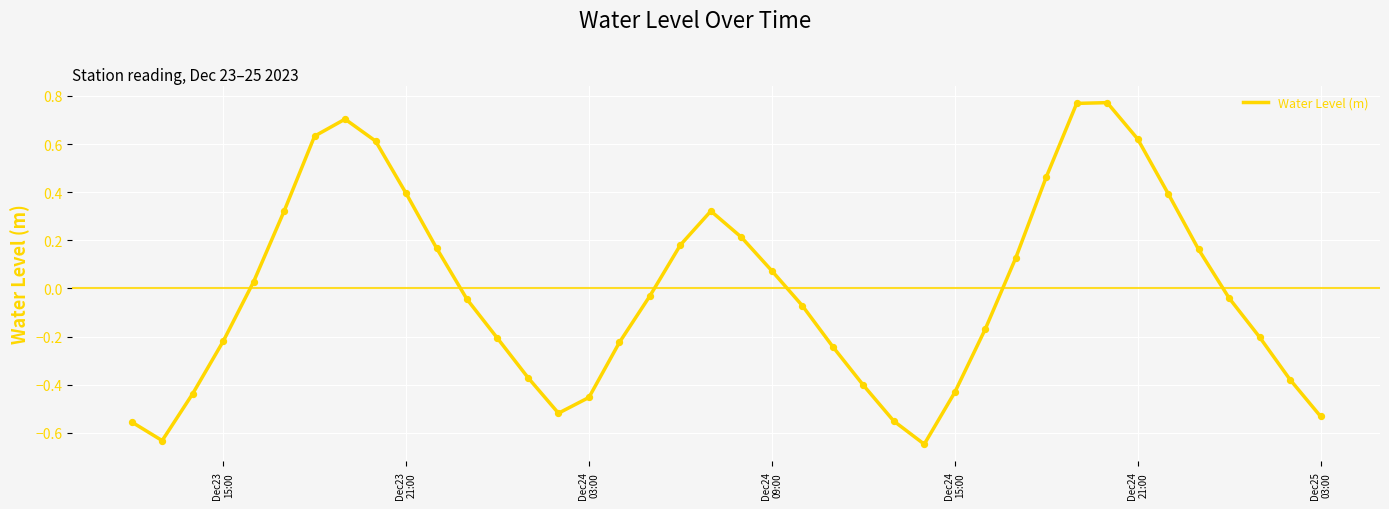

What is the difference between the maximum and minimum values?

1.4